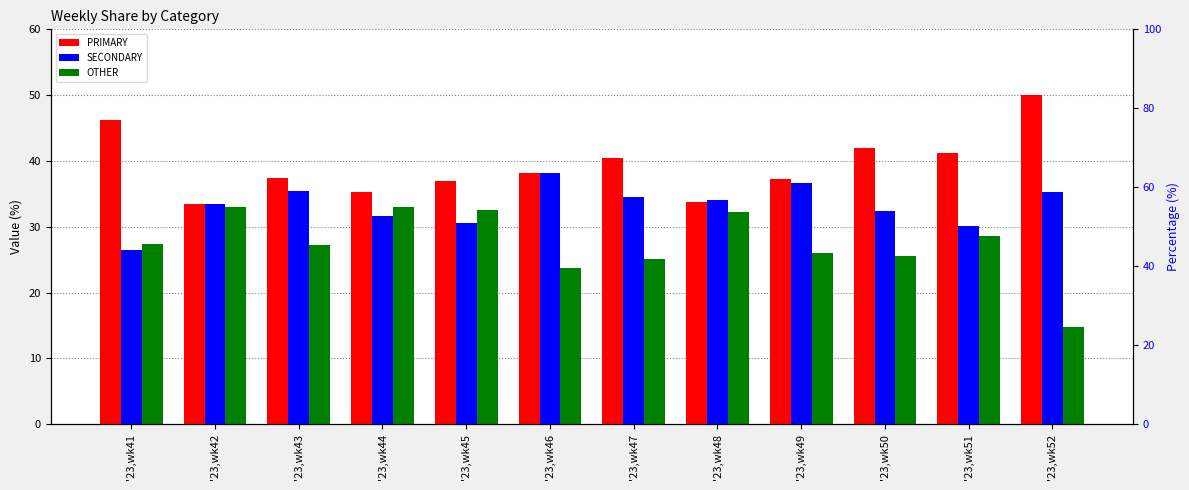

How many data points in PRIMARY are less than 38?

6